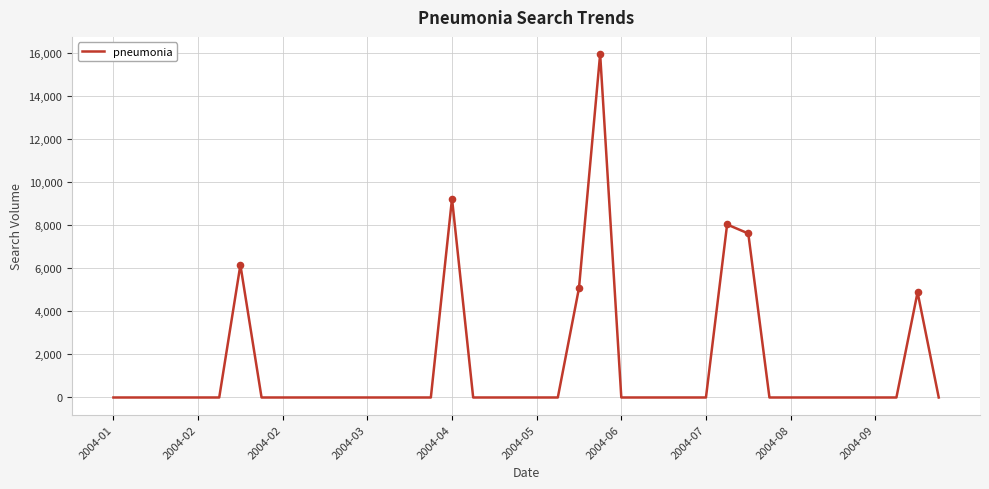

What is the difference between the maximum and minimum values?

15939.1